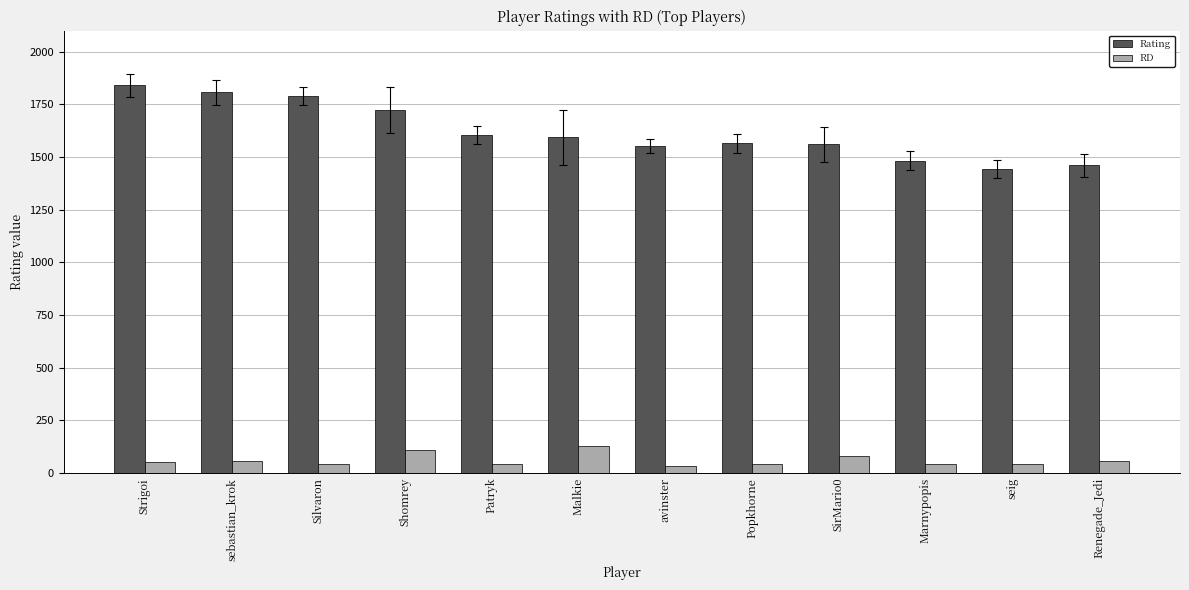

At which label does Rating reach its peak?

Strigoi